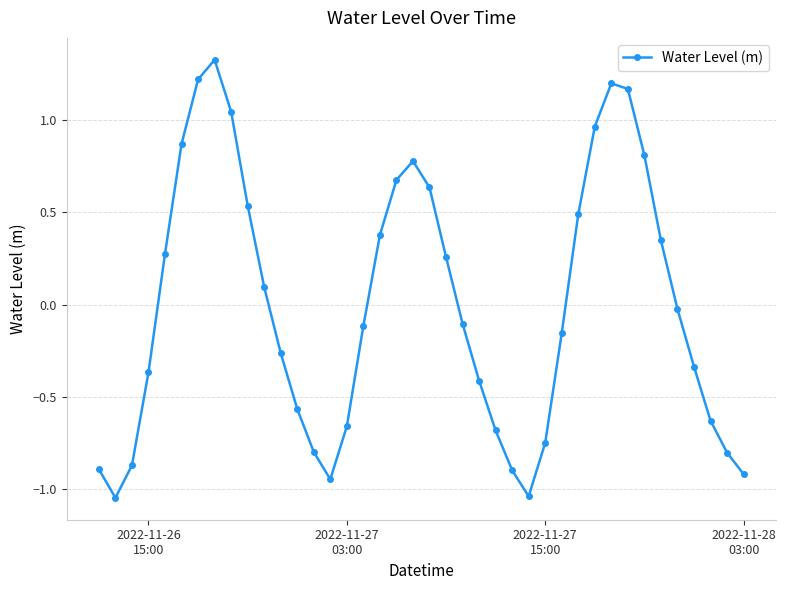

What is the difference between the maximum and minimum values?

2.4